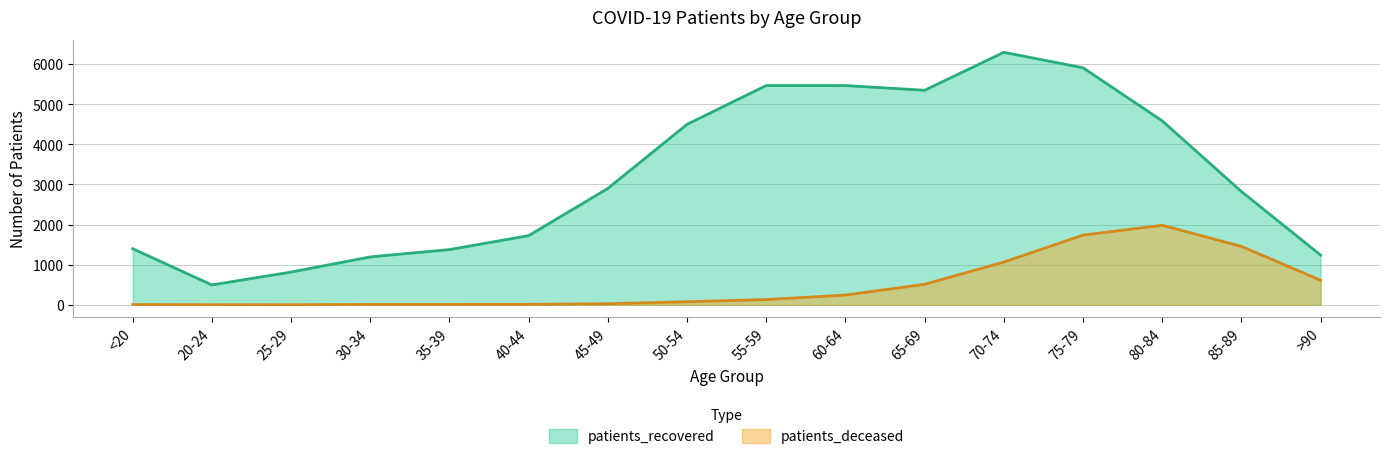

What is the sum of all patients_deceased values?

7878